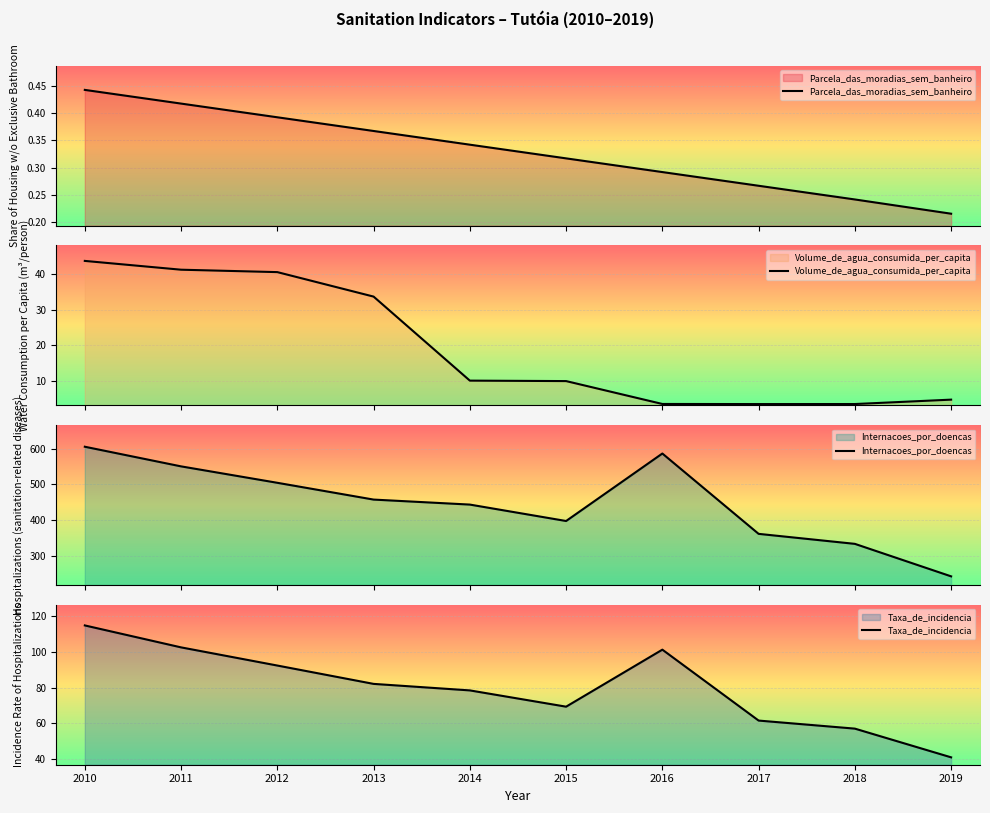

What is the value of the Internacoes_por_doencas point at the 7th from the left?

586.0